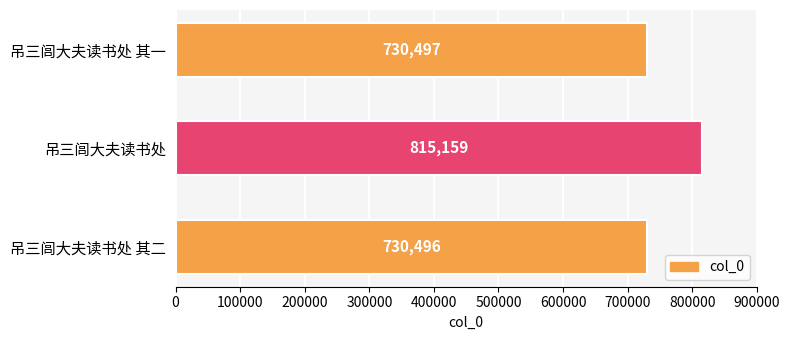

What is the average value?

758717